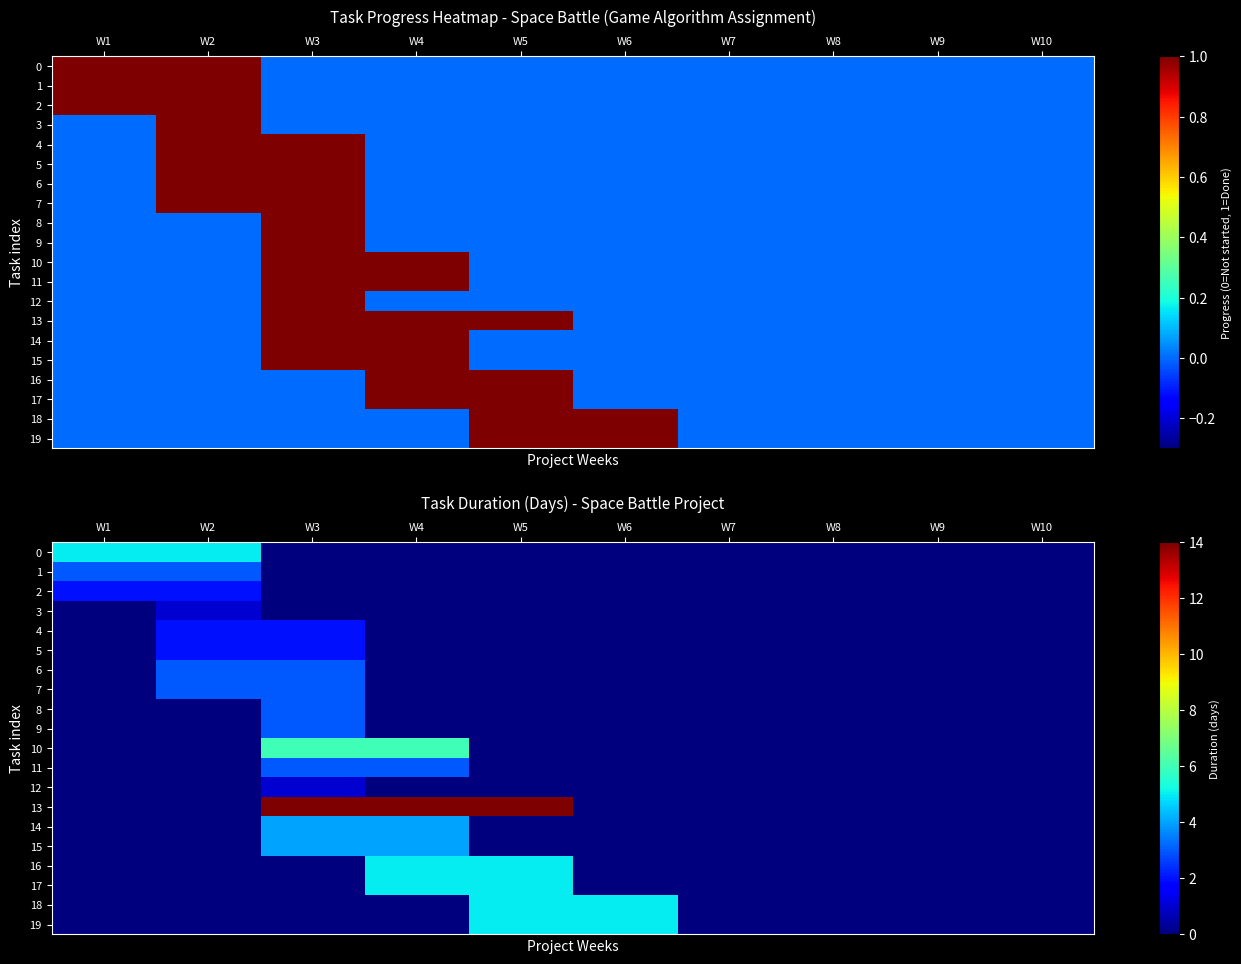

Is the value of 16 at W5 greater than the value of 5 at W10?

Yes